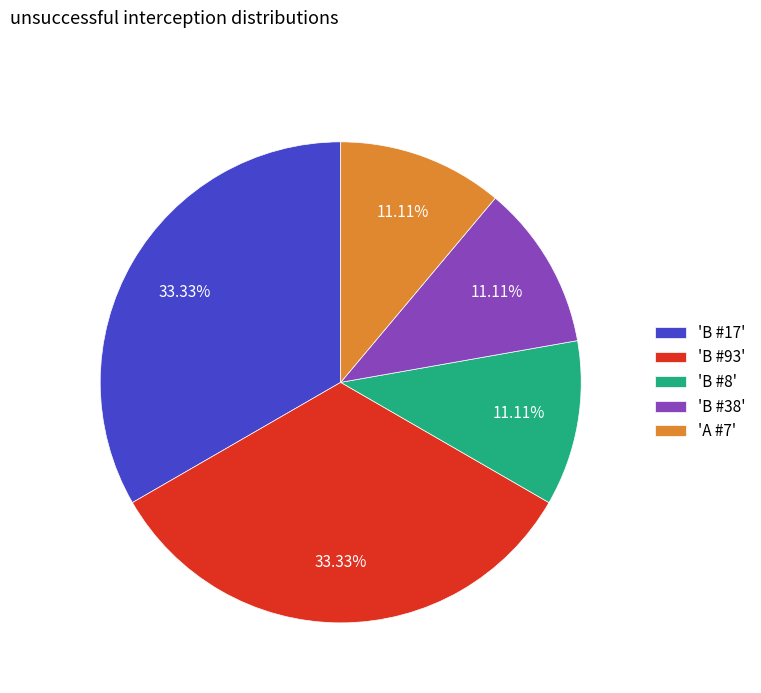

Do 'B #38' and 'B #8' together represent more than half of the pie?

No